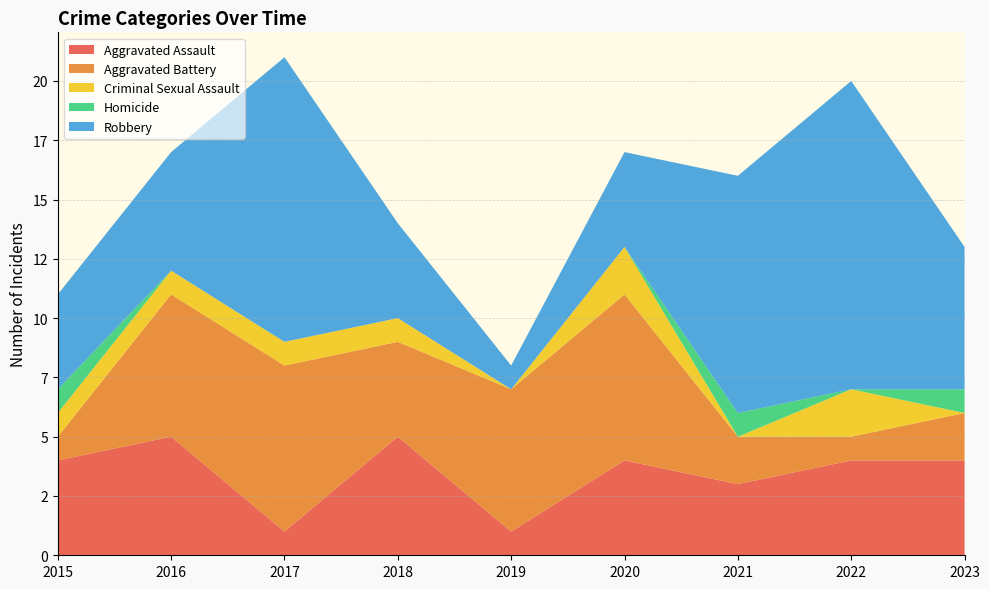

Reading left to right, what are all the values shown in this chart?

Aggravated Assault: 2015=4	2016=5	2017=1	2018=5	2019=1	2020=4	2021=3	2022=4	2023=4
Aggravated Battery: 2015=1	2016=6	2017=7	2018=4	2019=6	2020=7	2021=2	2022=1	2023=2
Criminal Sexual Assault: 2015=1	2016=1	2017=1	2018=1	2019=0	2020=2	2021=0	2022=2	2023=0
Homicide: 2015=1	2016=0	2017=0	2018=0	2019=0	2020=0	2021=1	2022=0	2023=1
Robbery: 2015=4	2016=5	2017=12	2018=4	2019=1	2020=4	2021=10	2022=13	2023=6